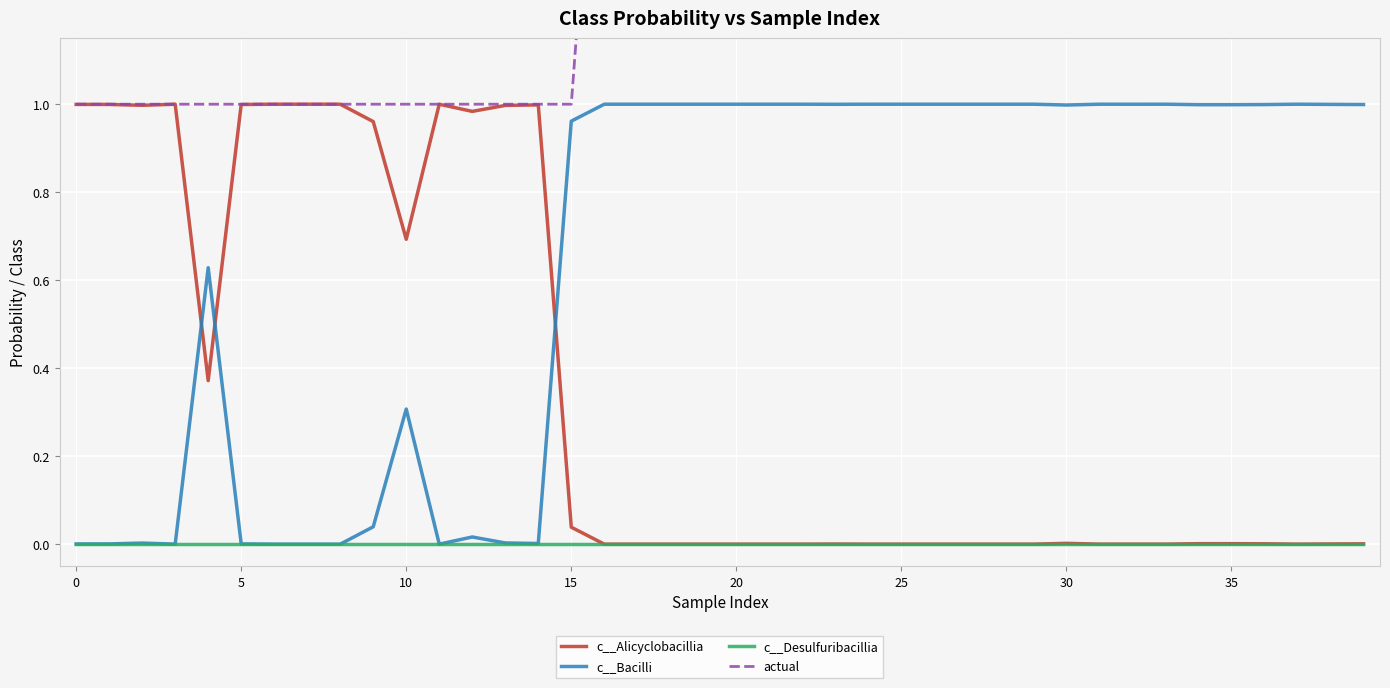

Count the actual values in the range 1 to 2.

40